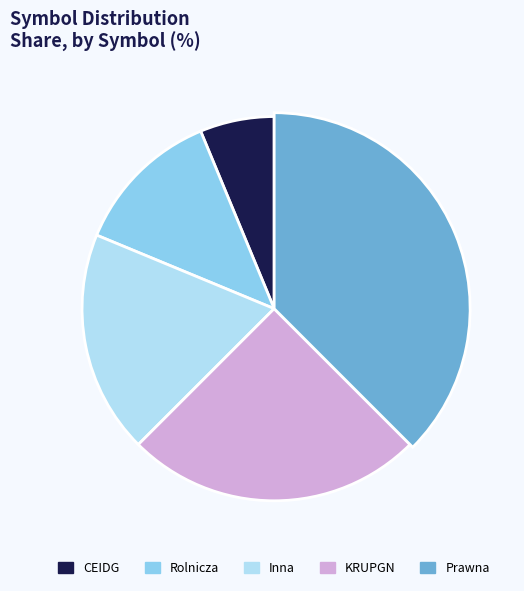

Combined, what portion of the pie is Inna and CEIDG?

25.0%